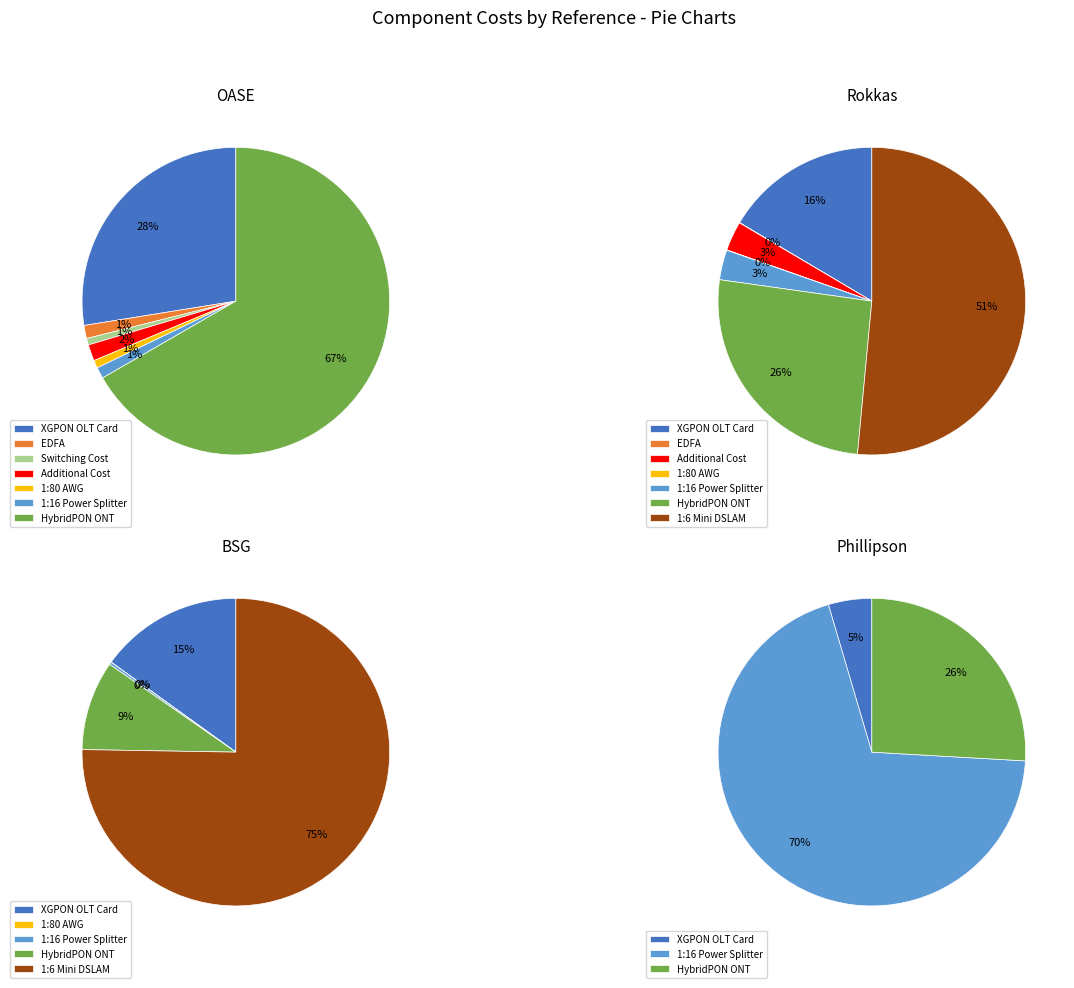

Count the number of slices in the pie.

8